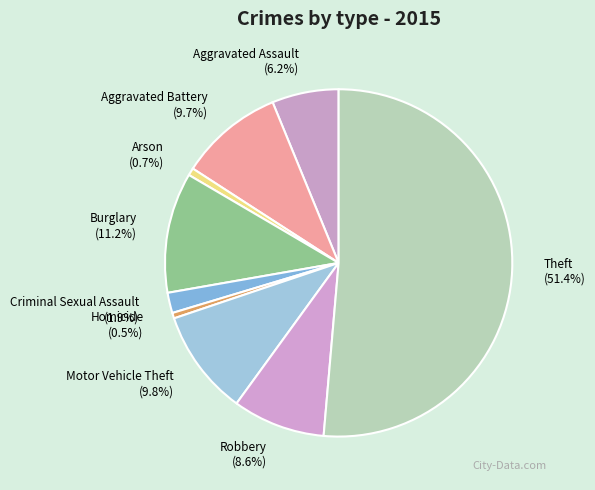

True or false: Theft accounts for 51% of the total.

True